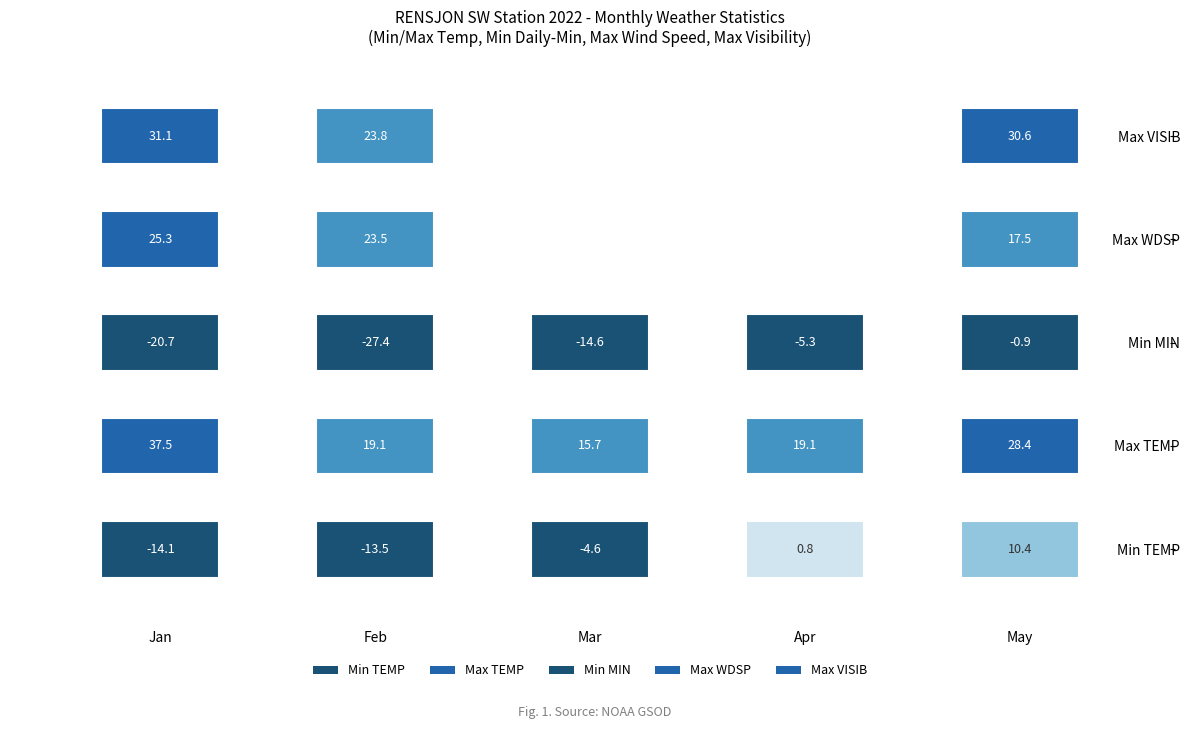

How many negative values does the Apr series have?

1